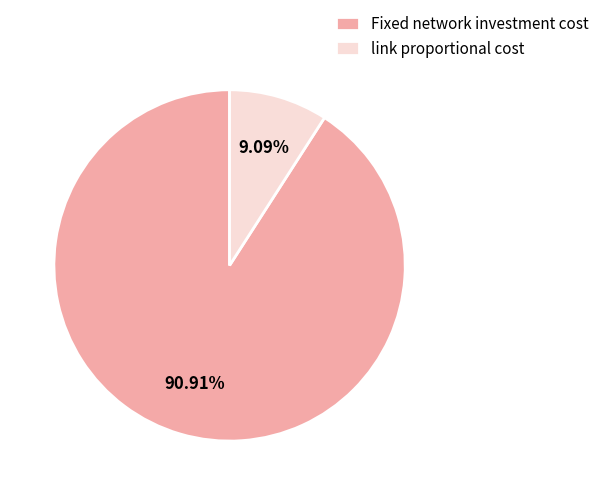

Rank the categories by value from lowest to highest.

link proportional cost, Fixed network investment cost